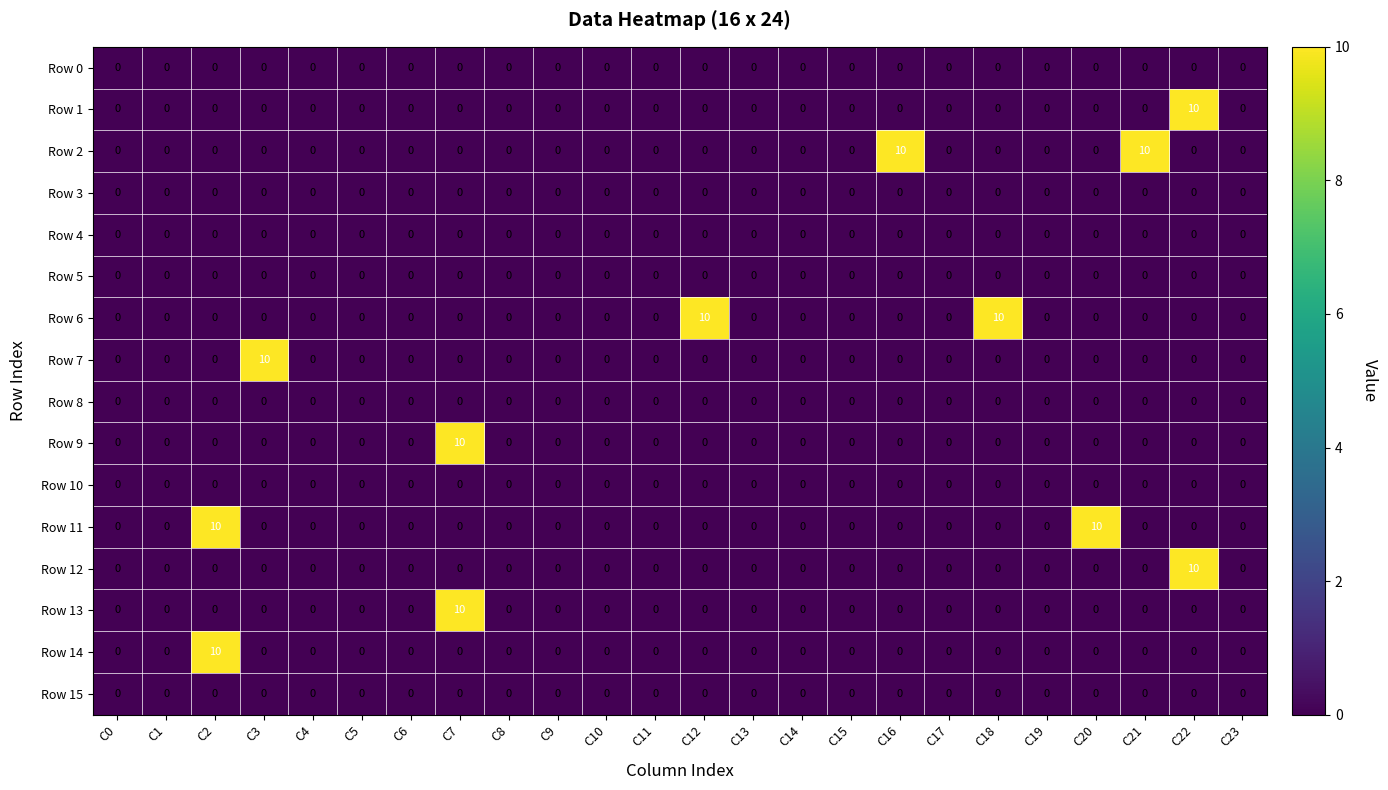

At how many categories does at least one series exceed 5?

9